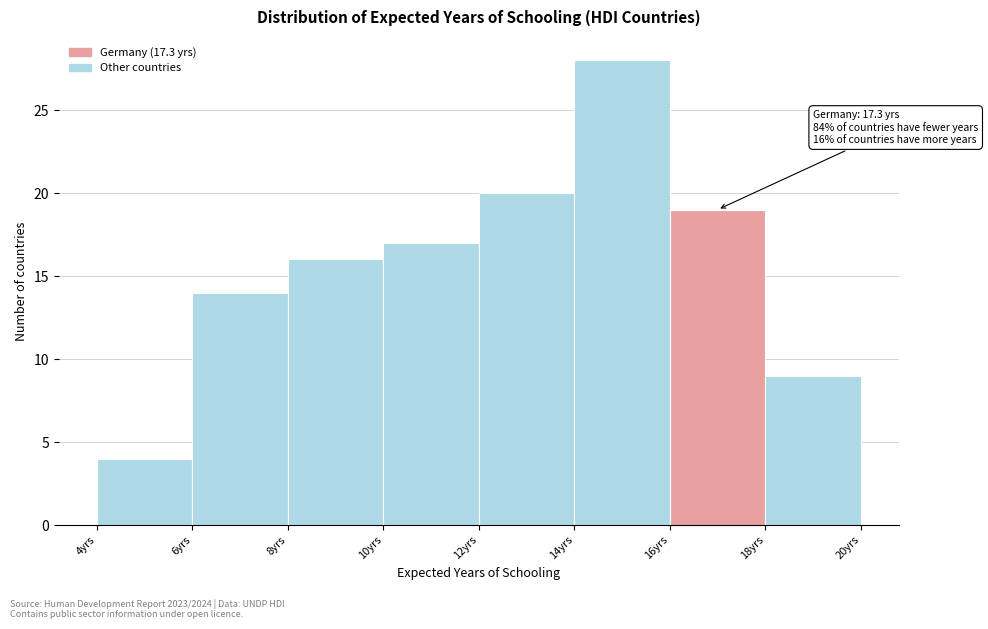

Which range on the x-axis has the tallest bar?

14 to 16